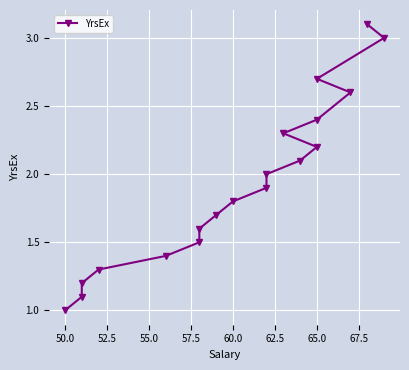

What is the smallest value displayed?

1.0